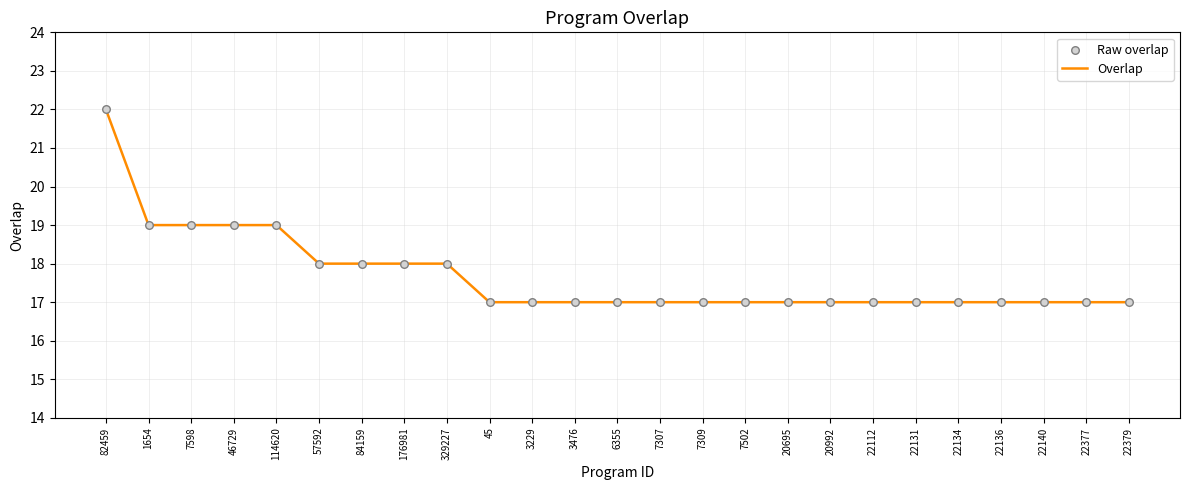

Read the value at 7307.

17